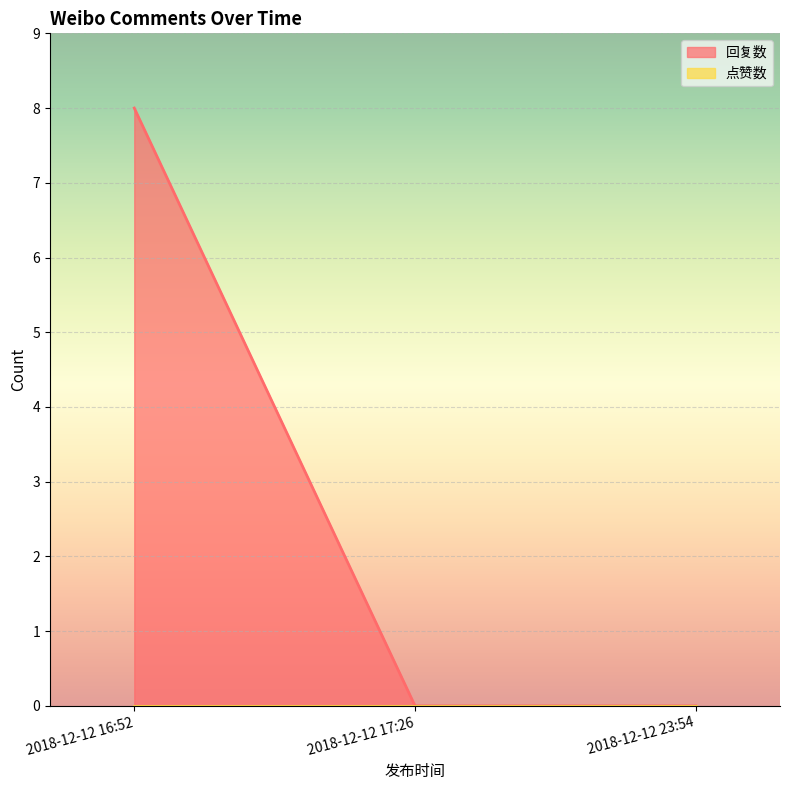

What is the difference between the maximum and minimum values?

8